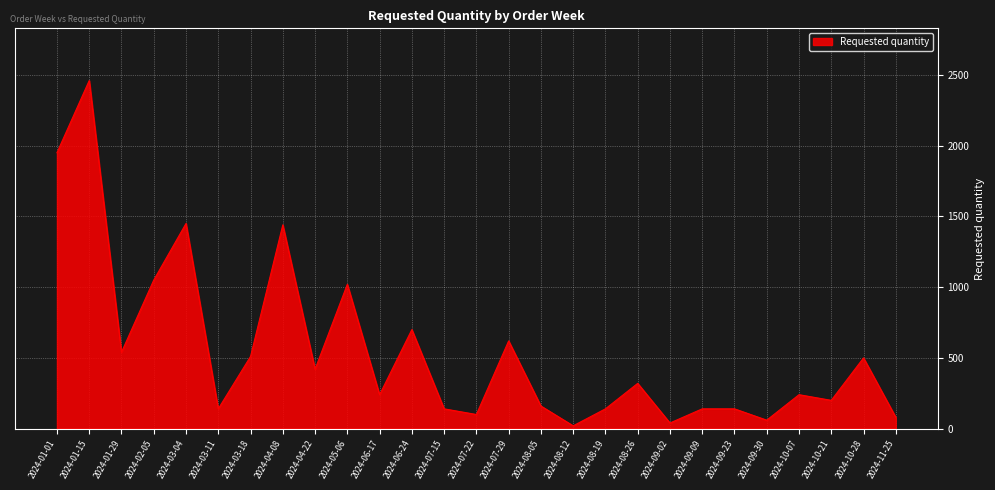

What is the difference between the maximum and minimum values?

2440